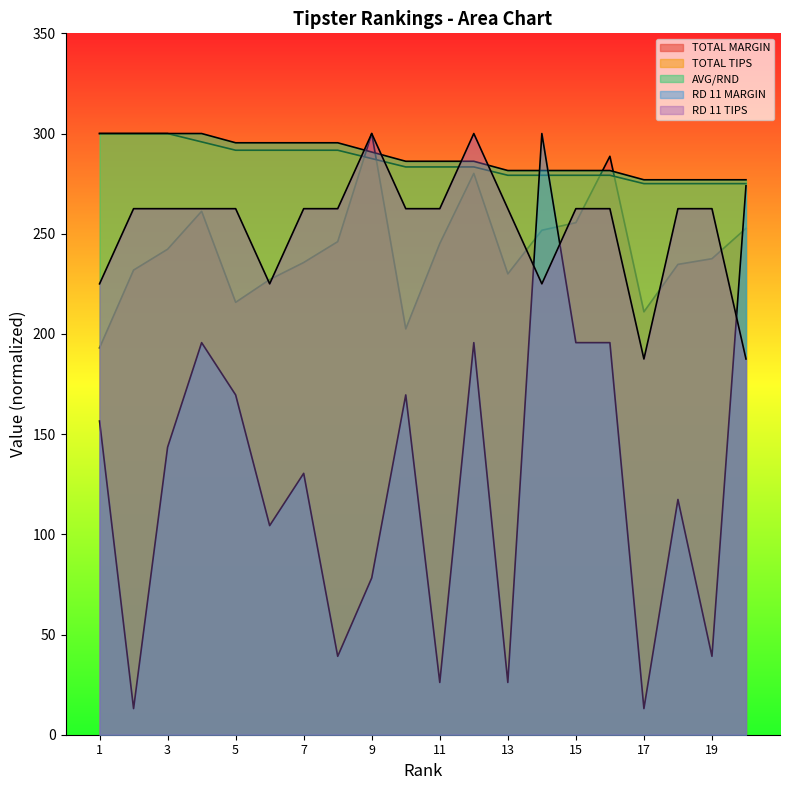

What is the value of the TOTAL MARGIN point at the 20th from the left?

252.7